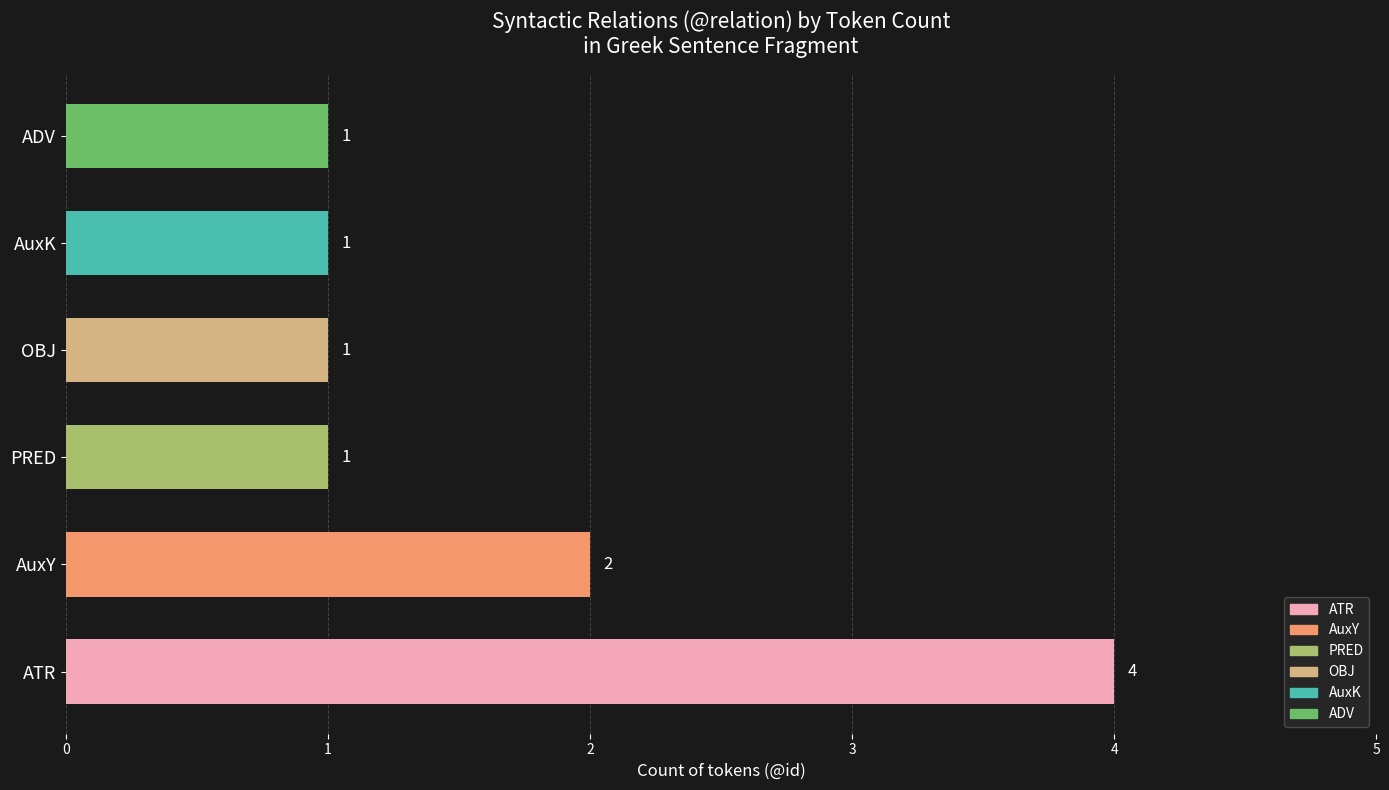

The chart shows a value of 6 at ATR. True or false?

False